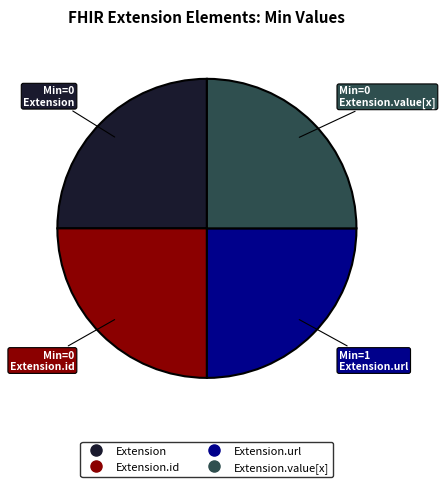

How many segments does this pie chart have?

4